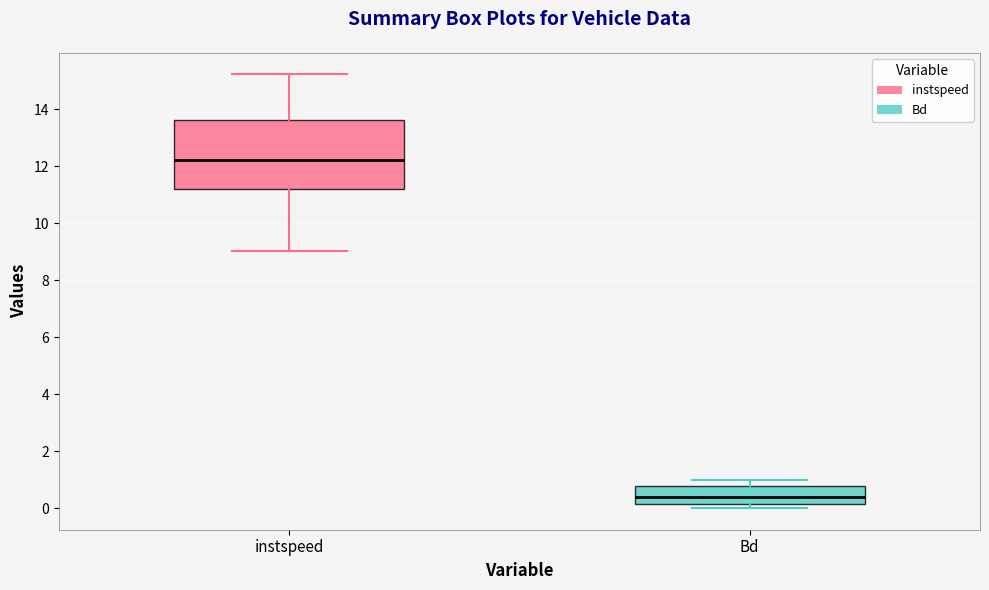

Reading left to right, read every box against the y-axis: the position of its median line, the range the box covers, and the ends of its whiskers. The values are not printed on the chart, so give them approximately, as read against the axis.

instspeed: median 12.2, box 11.2 to 13.6, whiskers 9.0 to 15.2
Bd: median 0.4, box 0.2 to 0.8, whiskers 0.0 to 1.0